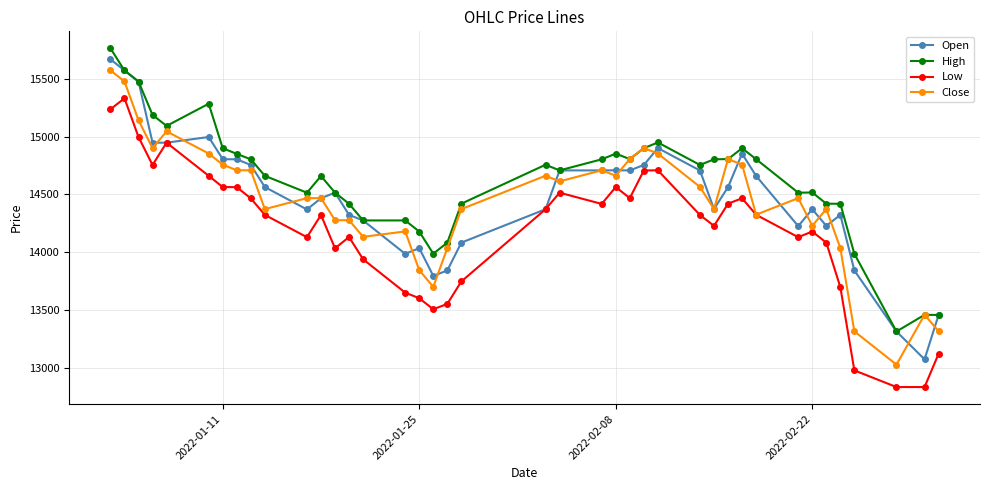

What are all the series names shown in the legend?

Open, High, Low, Close